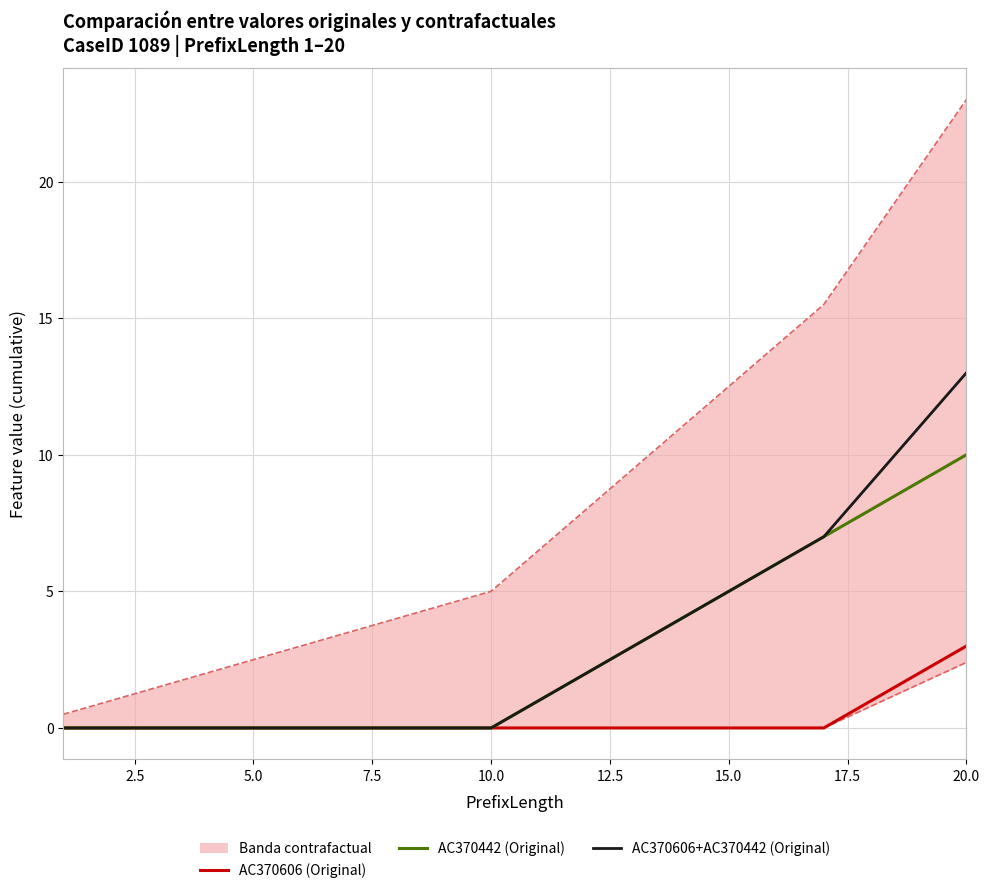

True or false: AC370606+AC370442 (Original) and AC370606 (Original) intersect in this chart.

False